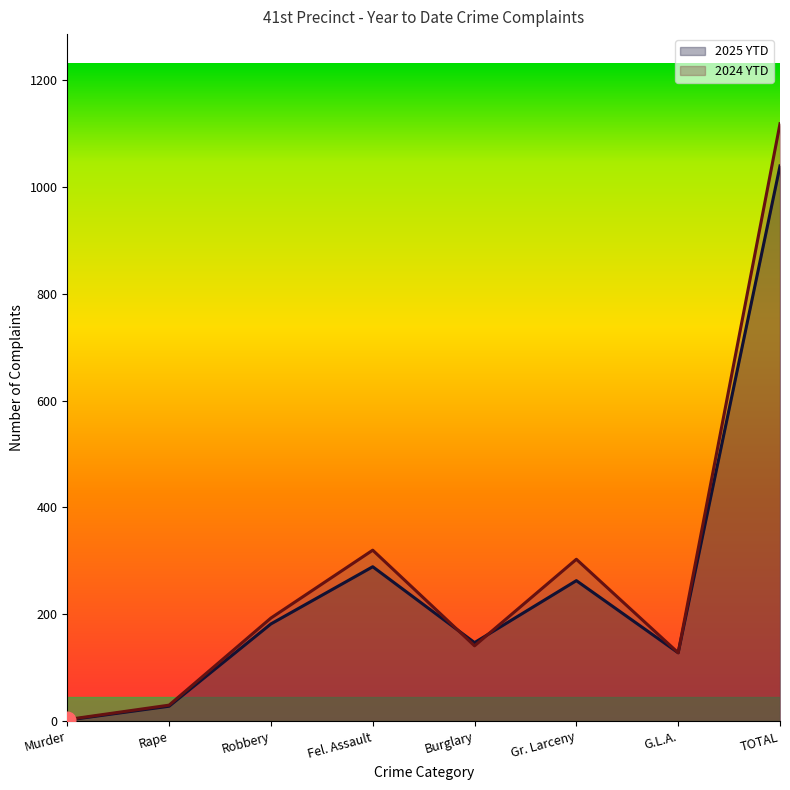

Which series ends up on top after the final intersection of 2025 YTD and 2024 YTD?

2024 YTD